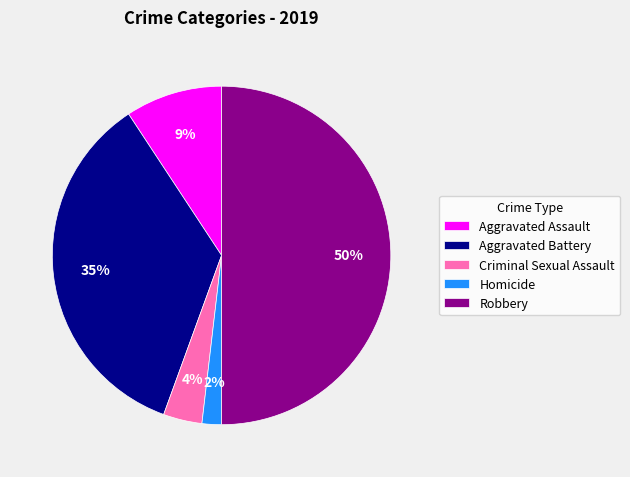

Is Aggravated Assault the majority of the pie?

No